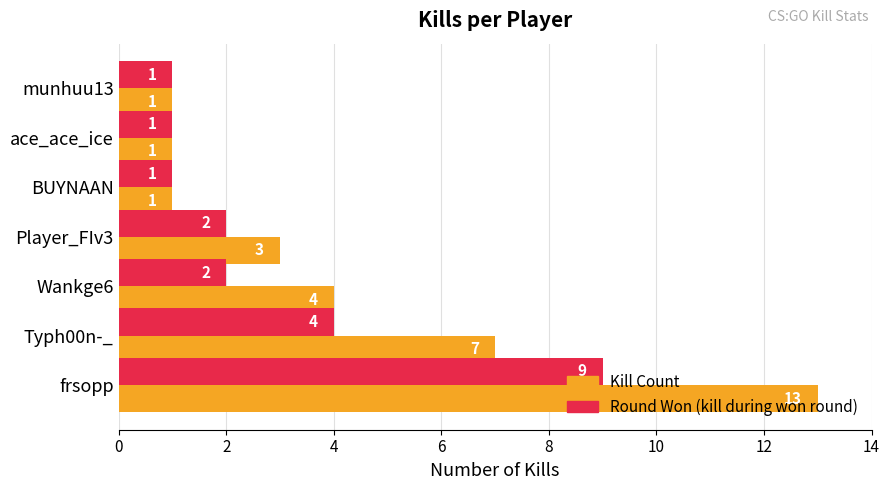

What is the difference between the maximum and minimum values in the Round Won (kill during won round) series?

8